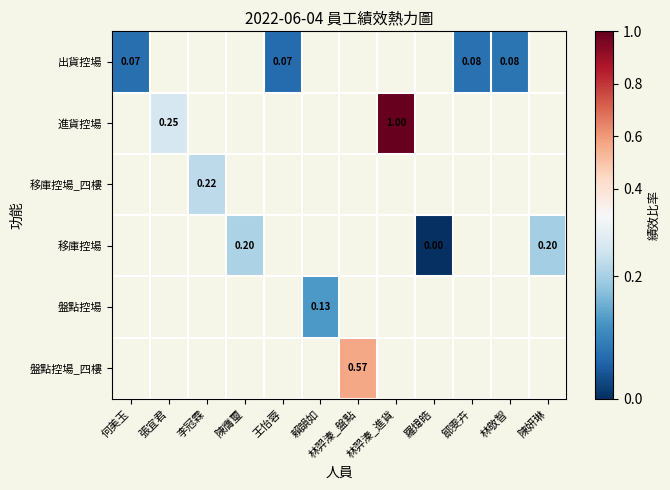

Which category has the highest value across all series?

林羿溱_進貨